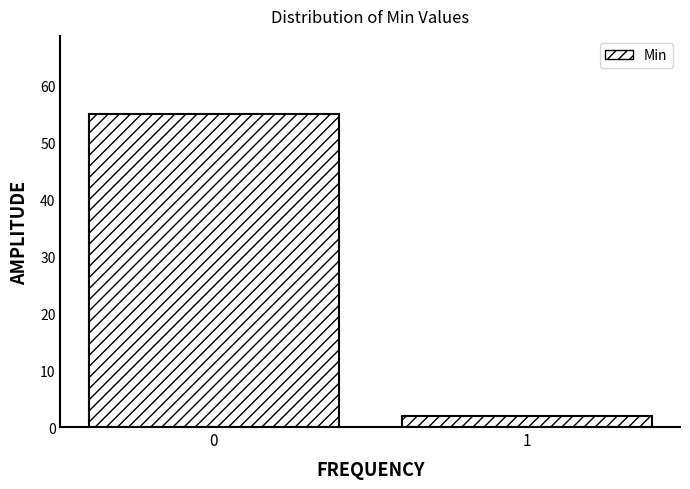

Reading right to left, list all the values displayed in this chart.

2	55